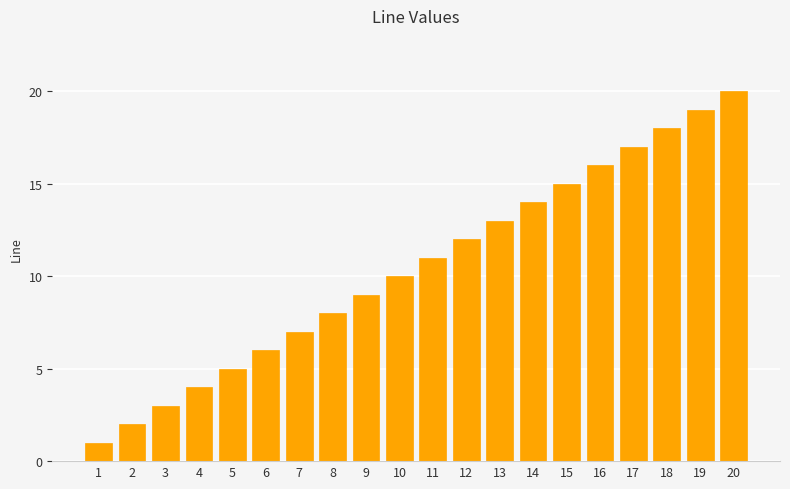

Between 20 and 3, which is larger?

20